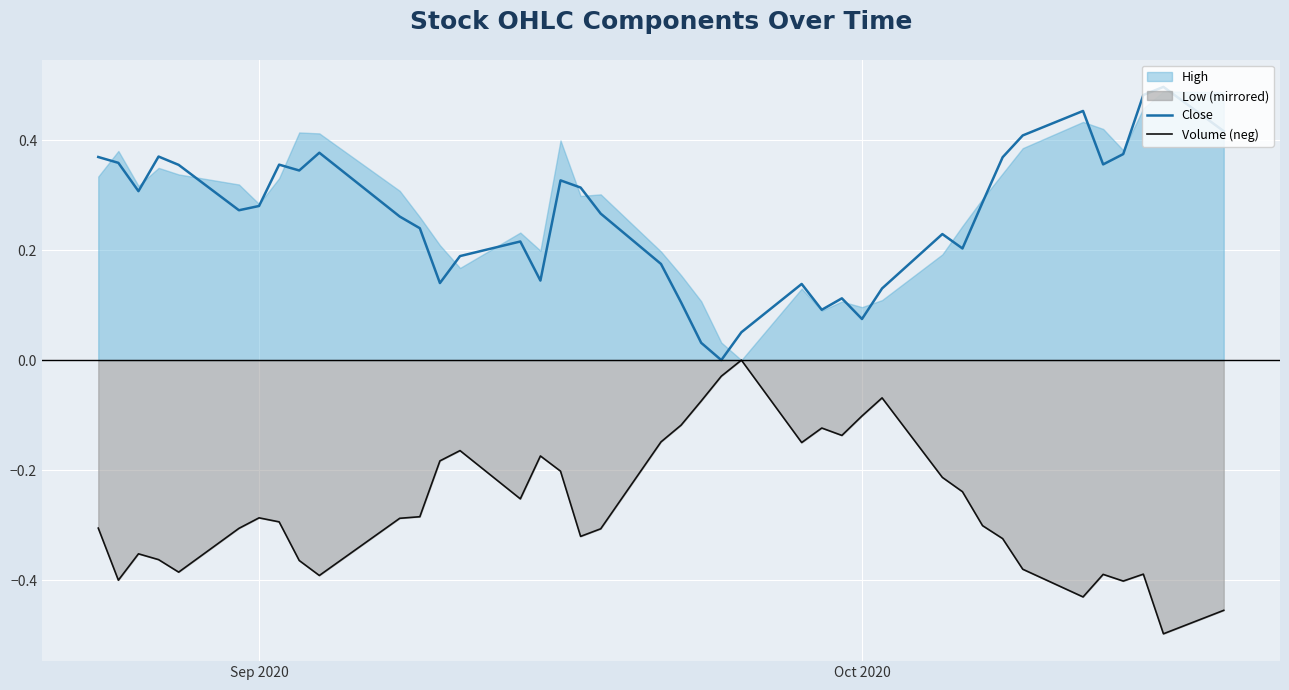

In Volume (neg), how many points are lower than both neighbors (excluding endpoints)?

10